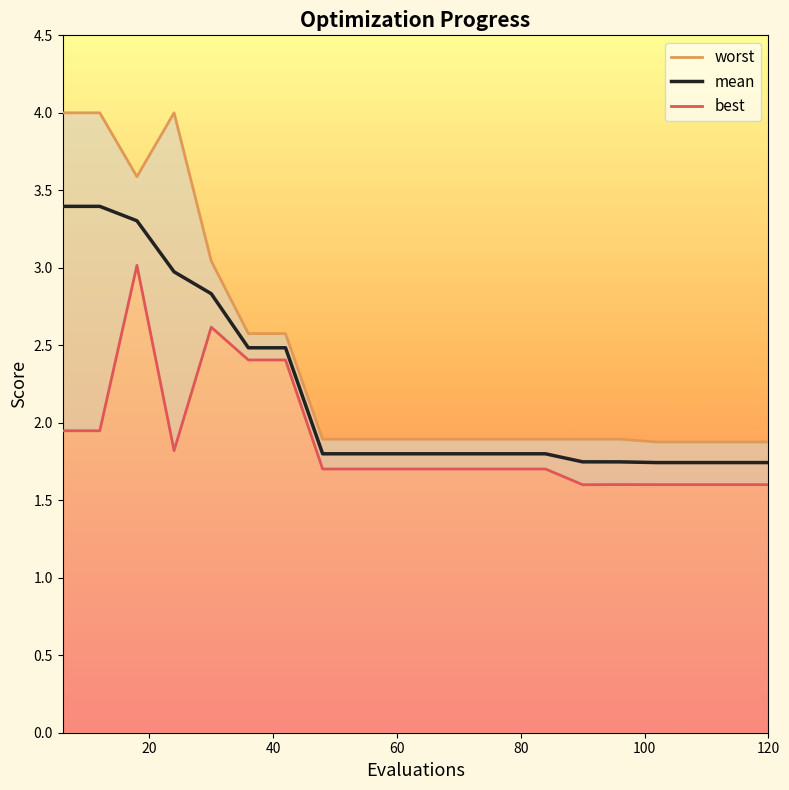

What is the smallest value displayed?

1.6